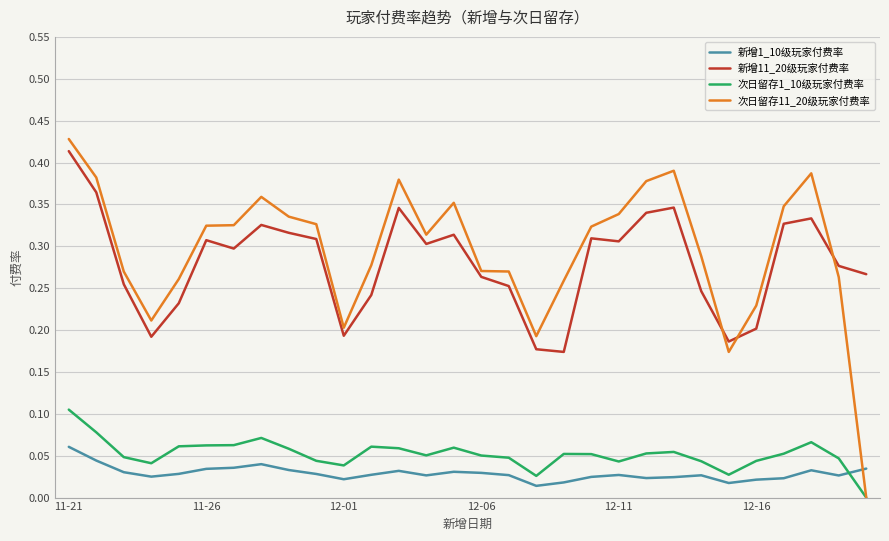

True or false: 新增11_20级玩家付费率 and 新增1_10级玩家付费率 intersect in this chart.

False